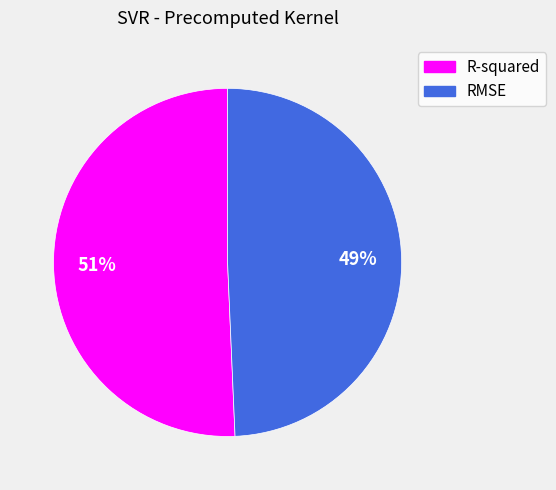

Which category accounts for the majority?

R-squared